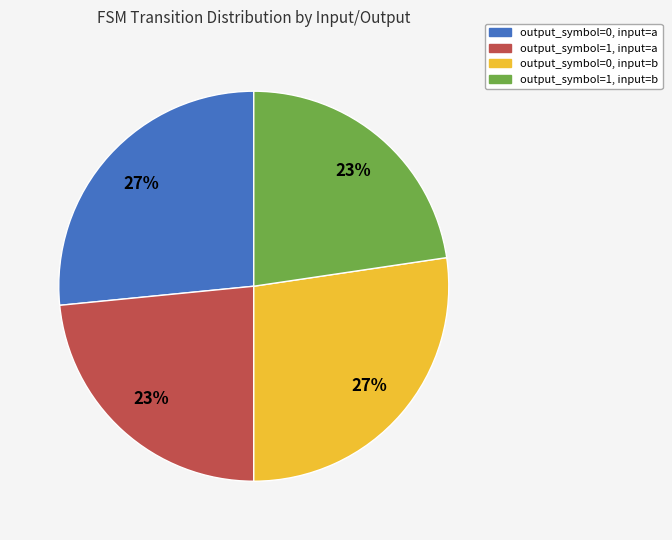

To the nearest percent, what portion does output_symbol=1, input=a represent?

23%